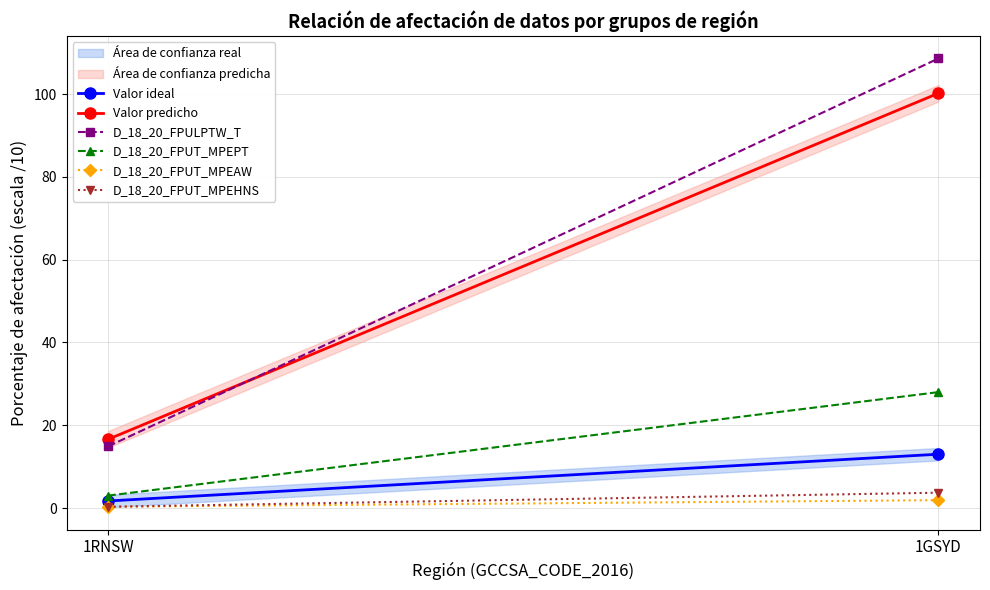

Count the number of data series in this chart.

6